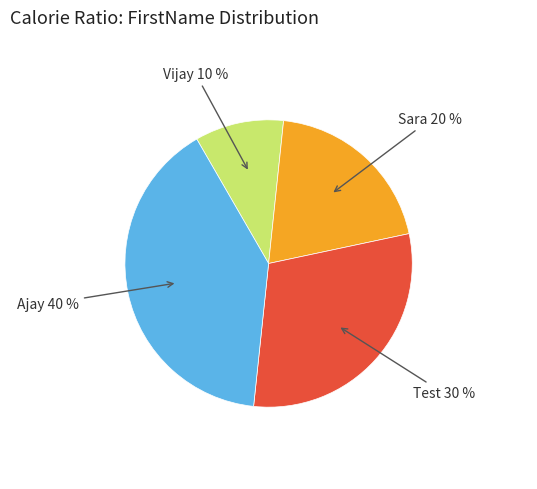

How many slices are in this pie chart?

4